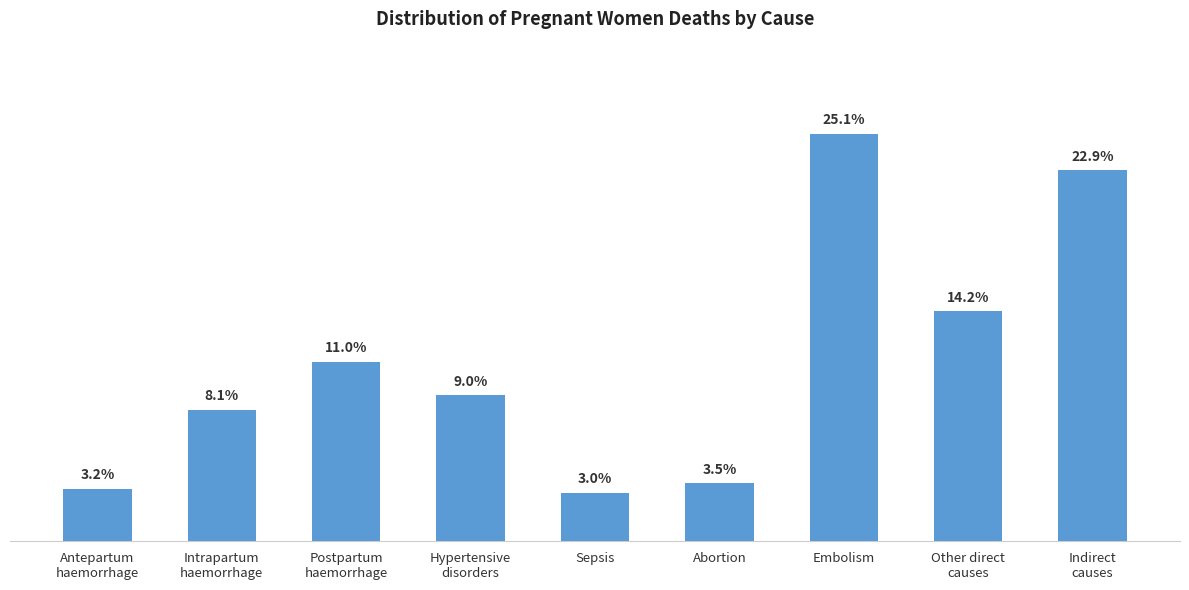

Does the chart contain any negative values?

No